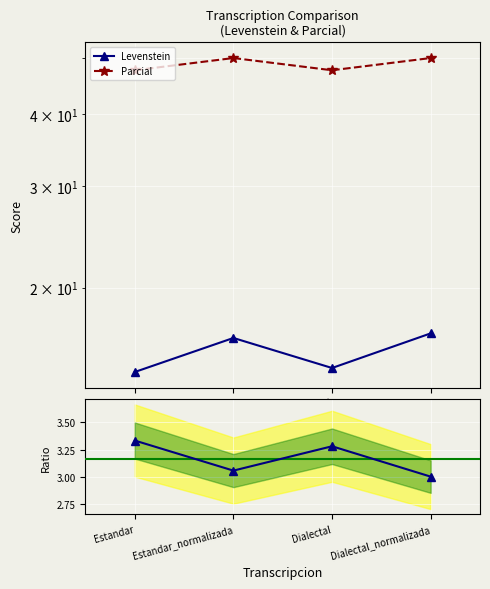

How many lines are shown in the chart?

3